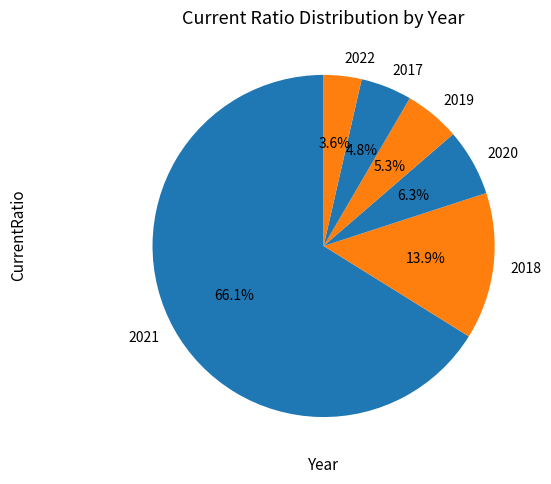

Does 2021 represent more than half of the total?

Yes